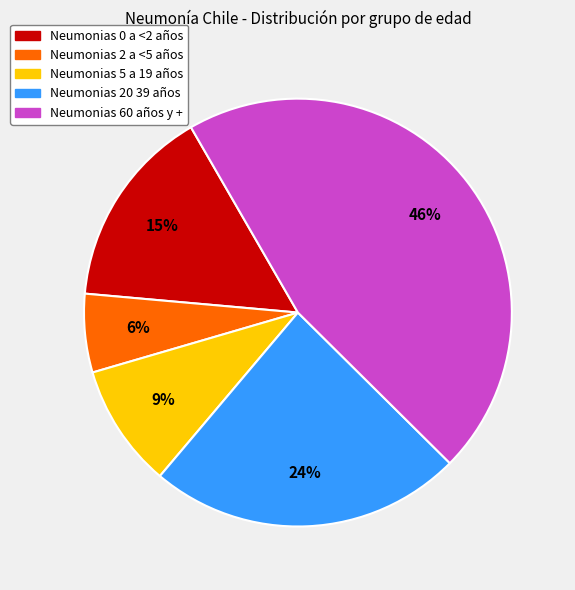

How many segments does this pie chart have?

5